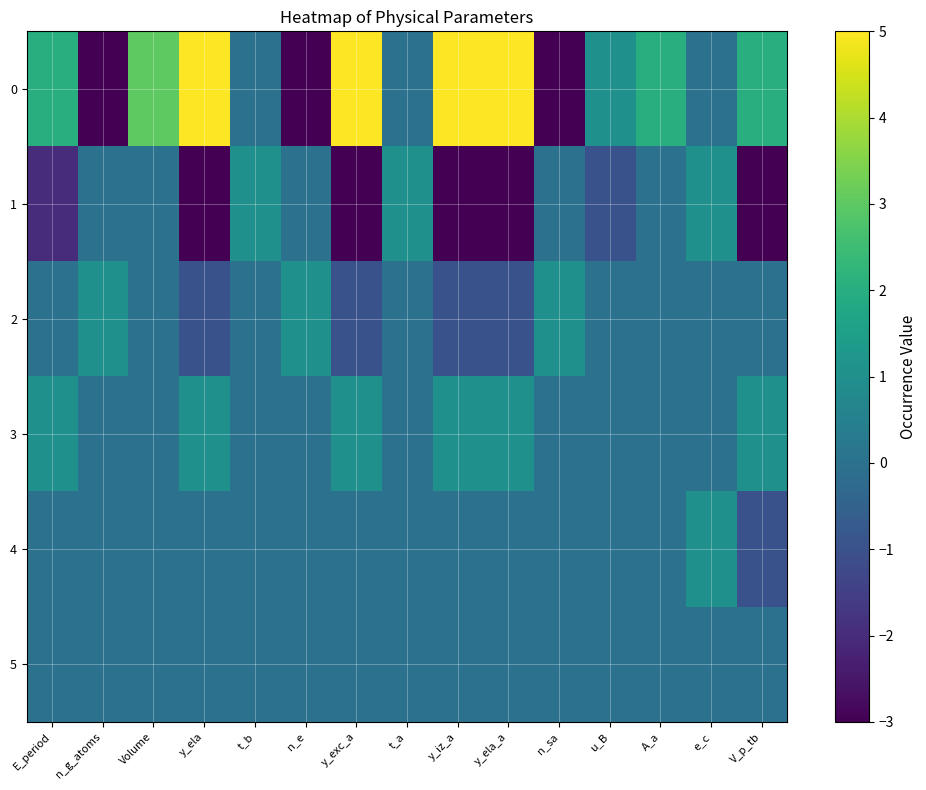

How many categories are shown in the chart?

15